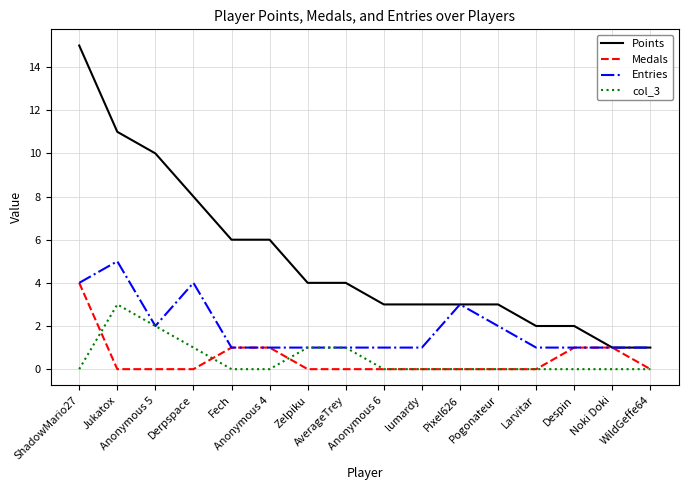

True or false: Medals has a value of 0 at Pogonateur.

True